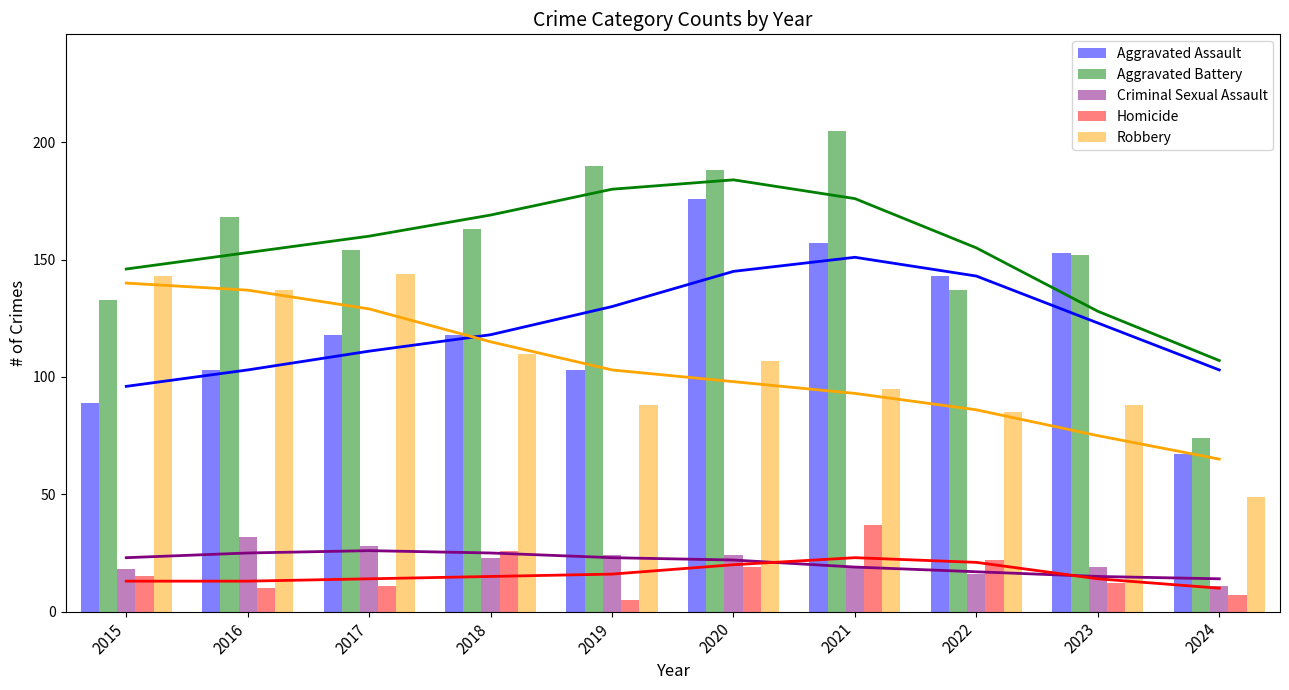

Which has a higher value, 2018 or 2021?

2021